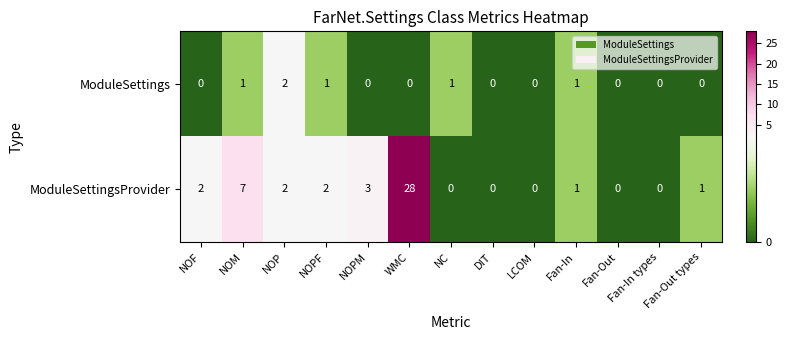

Between WMC and NC, which series saw the biggest shift?

ModuleSettingsProvider